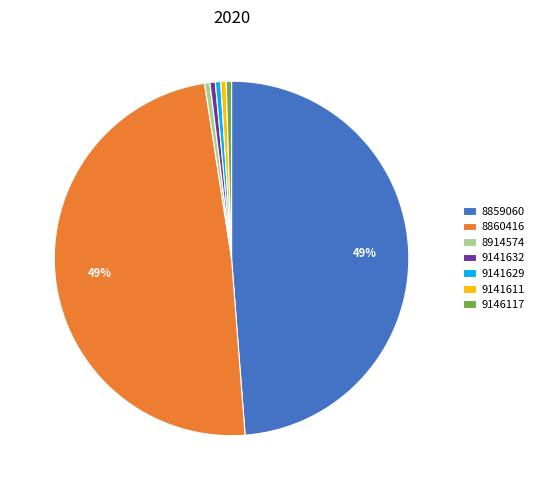

Between 8859060 and 9141632, which is larger?

8859060